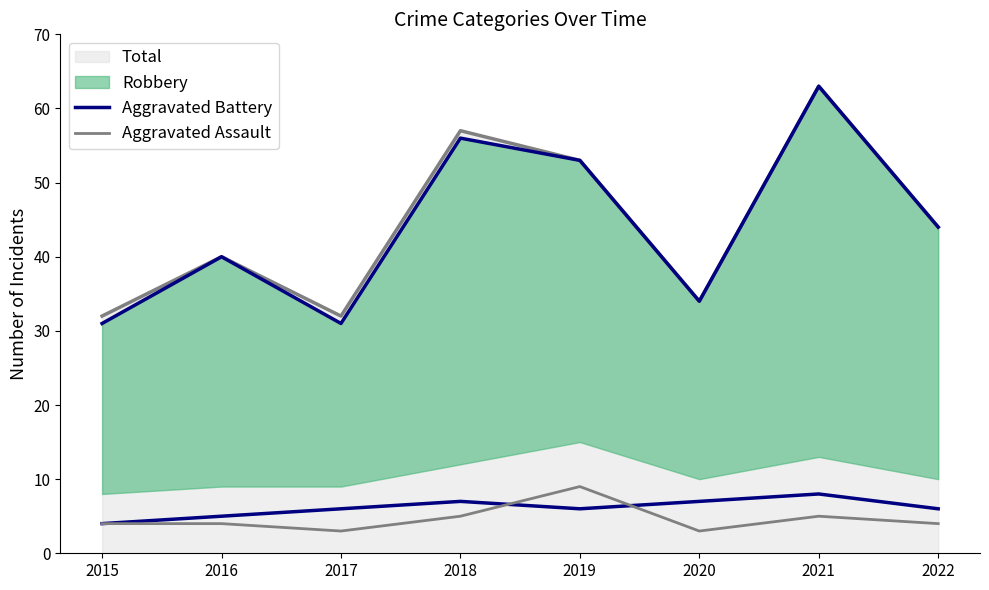

Where is the first local minimum for Aggravated Battery?

2019